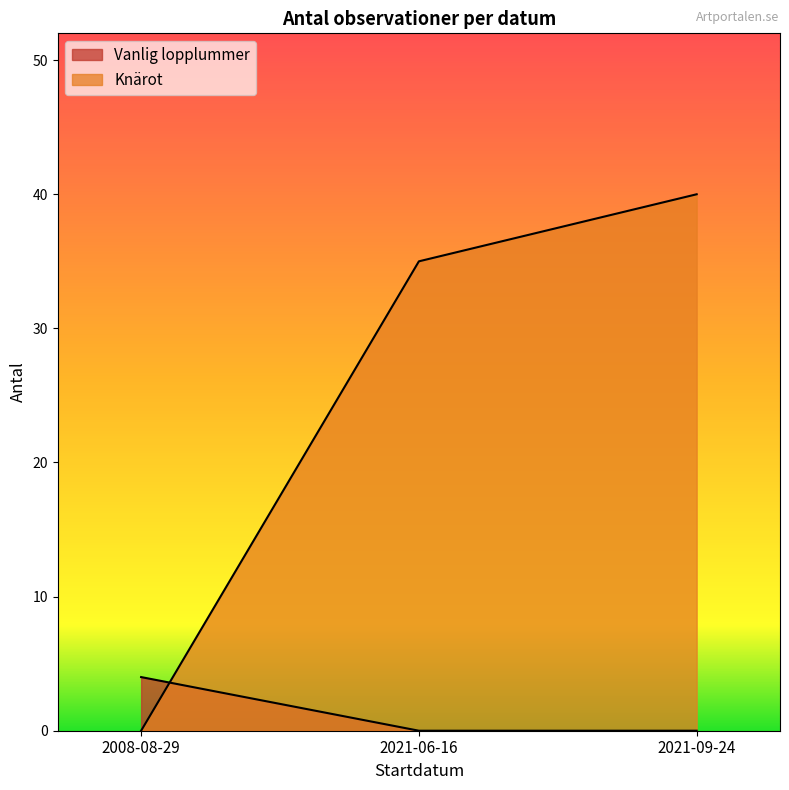

Rank the categories by value from highest to lowest.

2008-08-29, 2021-06-16, 2021-09-24